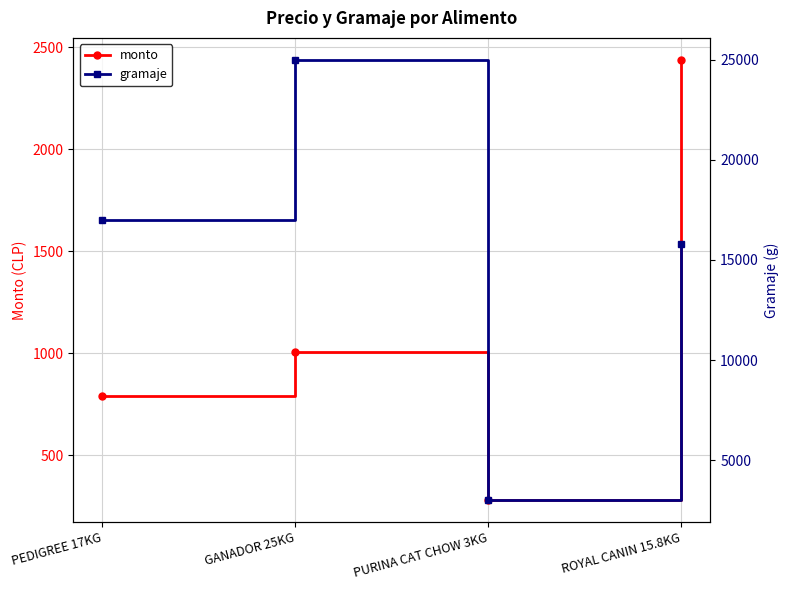

Reading left to right, list all the values displayed in this chart.

monto: PEDIGREE 17KG=788.8	GANADOR 25KG=1007.0	PURINA CAT CHOW 3KG=279.0	ROYAL CANIN 15.8KG=2439.0
gramaje: PEDIGREE 17KG=17000.0	GANADOR 25KG=25000.0	PURINA CAT CHOW 3KG=3000.0	ROYAL CANIN 15.8KG=15800.0